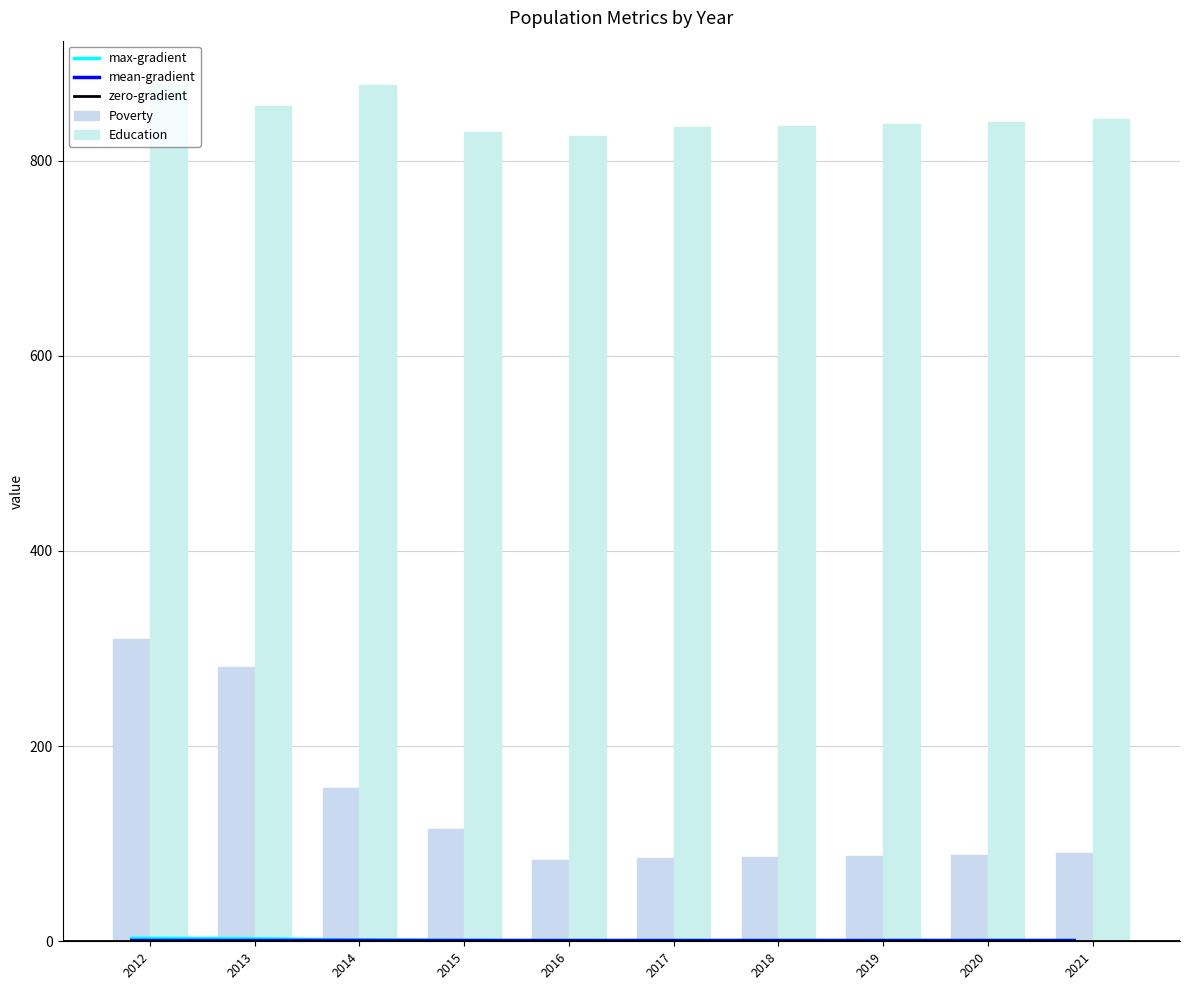

What value does the Poverty series have at 2019?

87